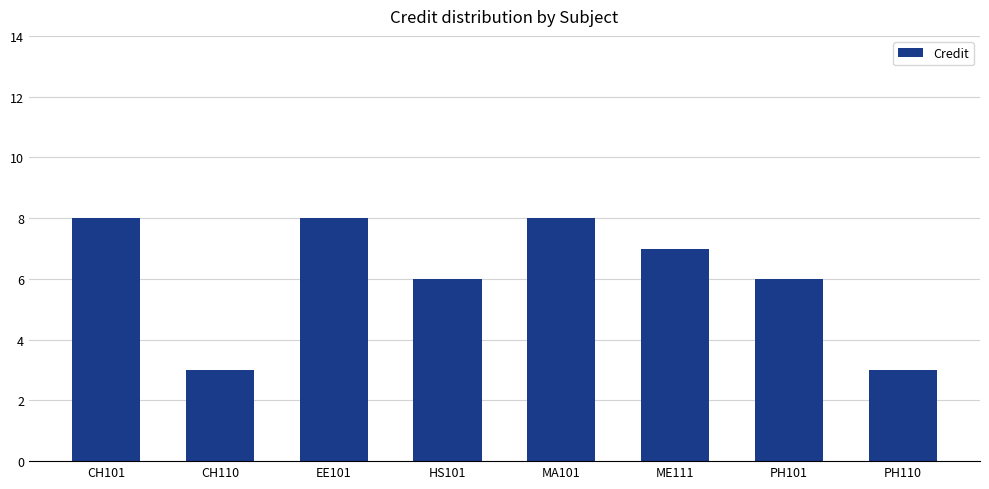

What is the average value?

6